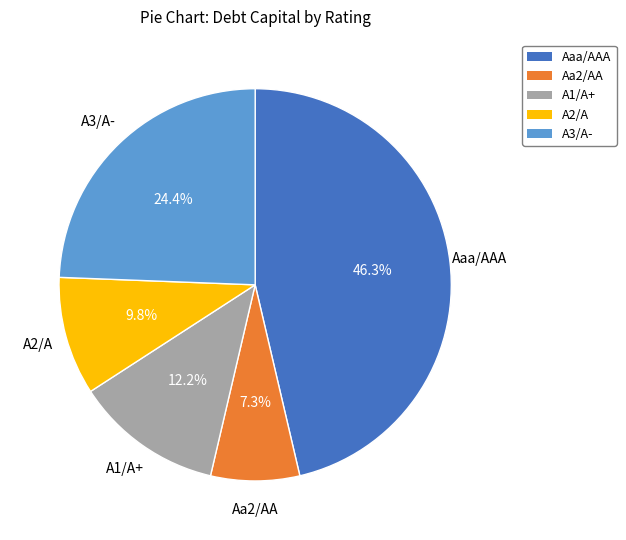

Count the number of slices in the pie.

5